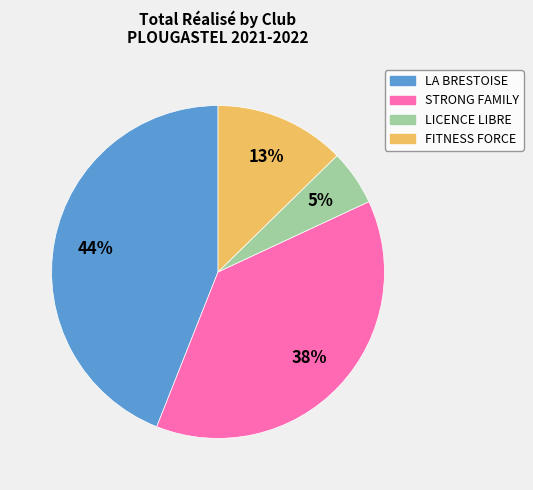

Does any single category account for the majority?

No